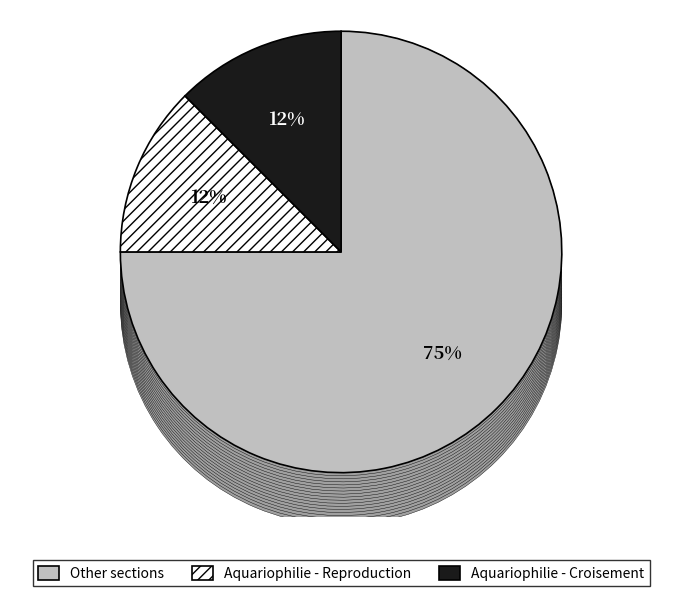

True or false: Aquariophilie accounts for 12% of the total.

True